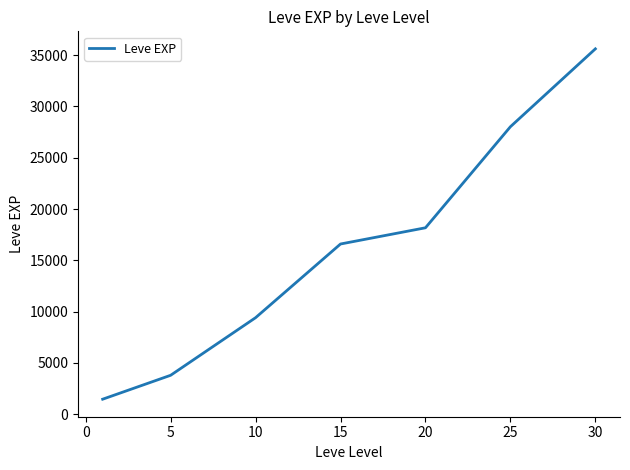

What is the minimum value shown in the chart?

1449.3